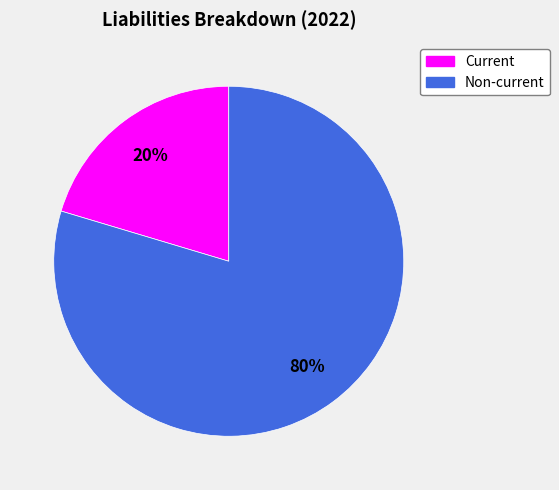

Is the sum of Non-current and Current greater than half?

Yes